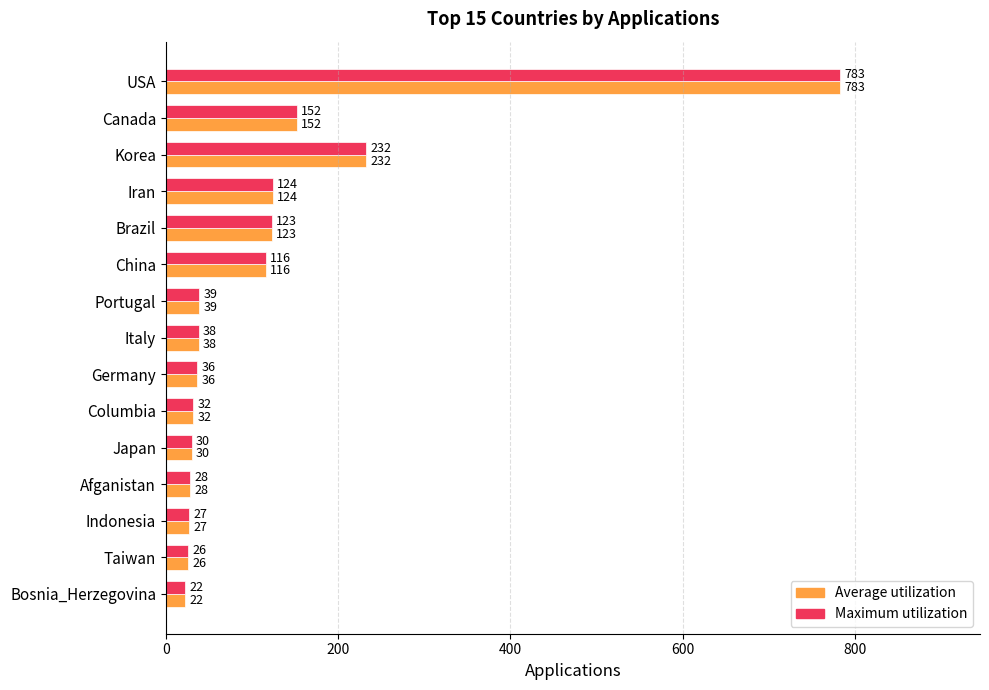

How many values in the Maximum utilization series are below 38?

7